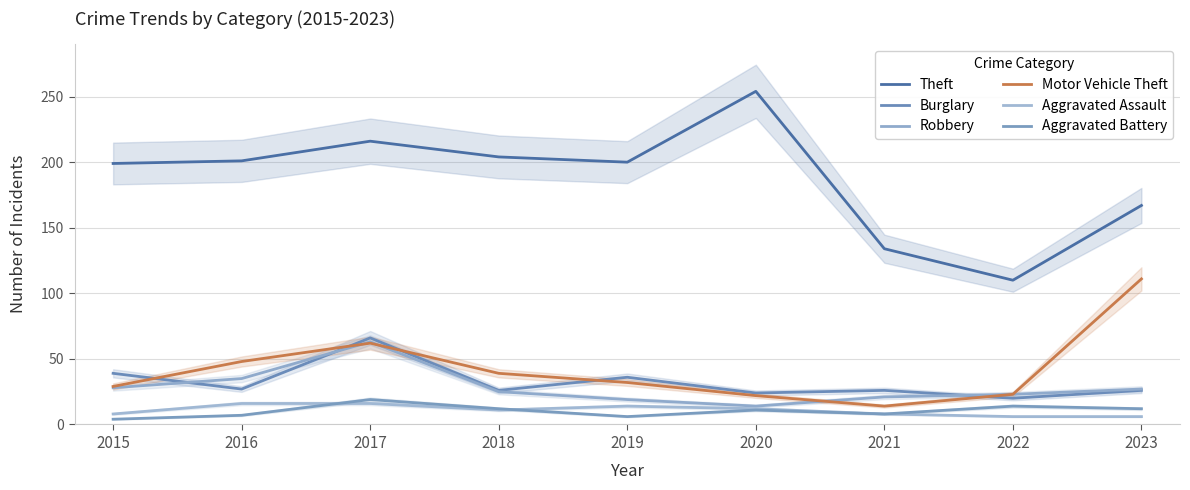

Where is the first local minimum for Aggravated Assault?

2018